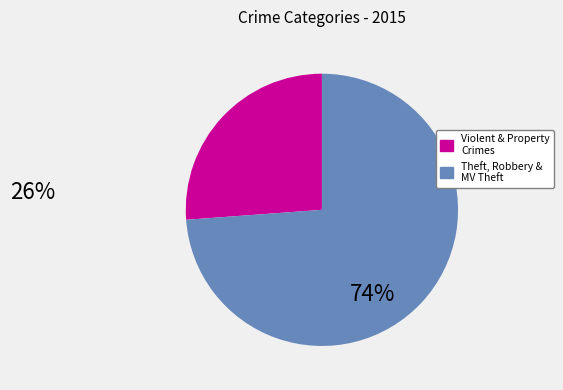

Does any single category account for the majority?

Yes